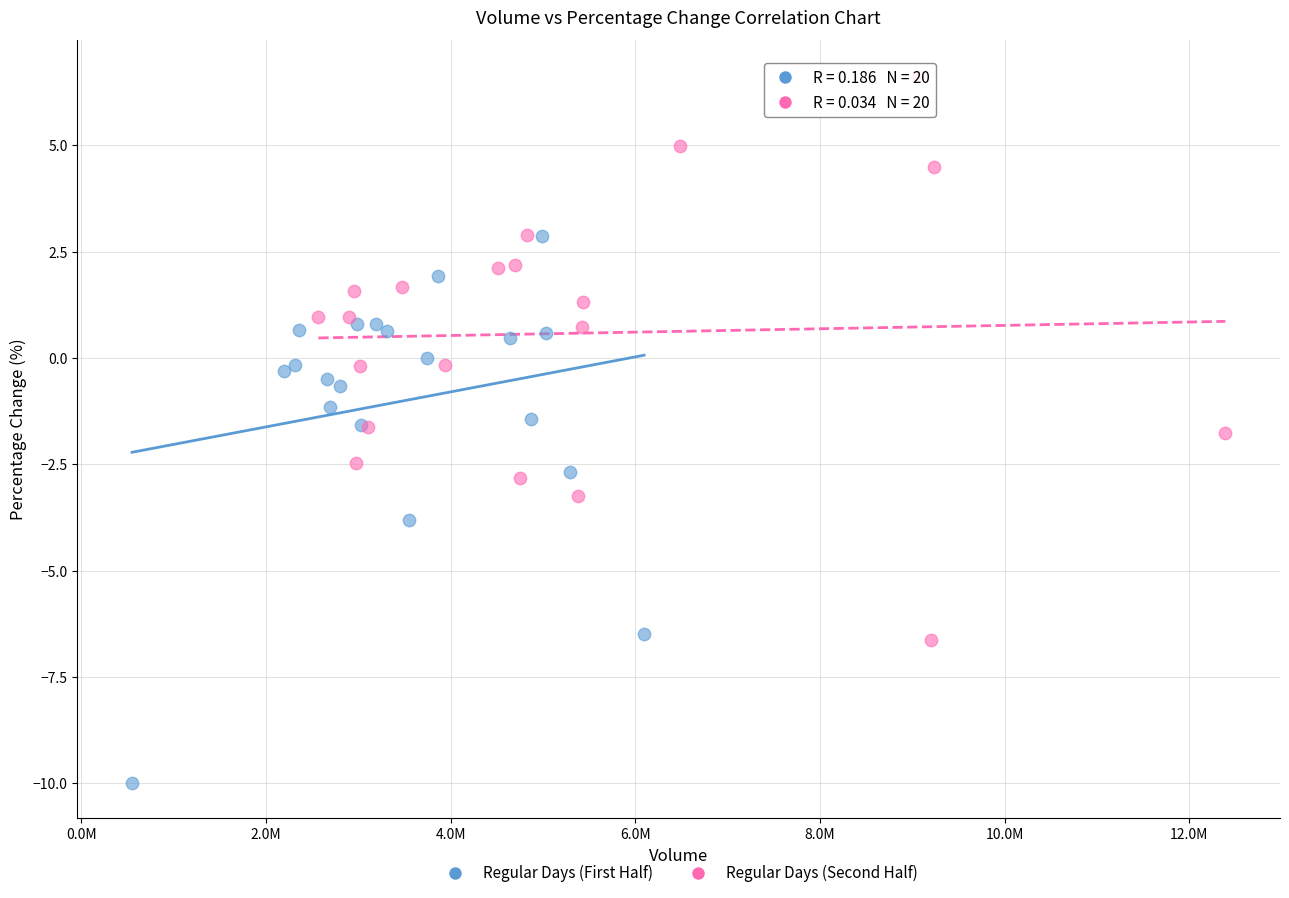

Which series contains the lowest Y value?

Regular Days (First Half)